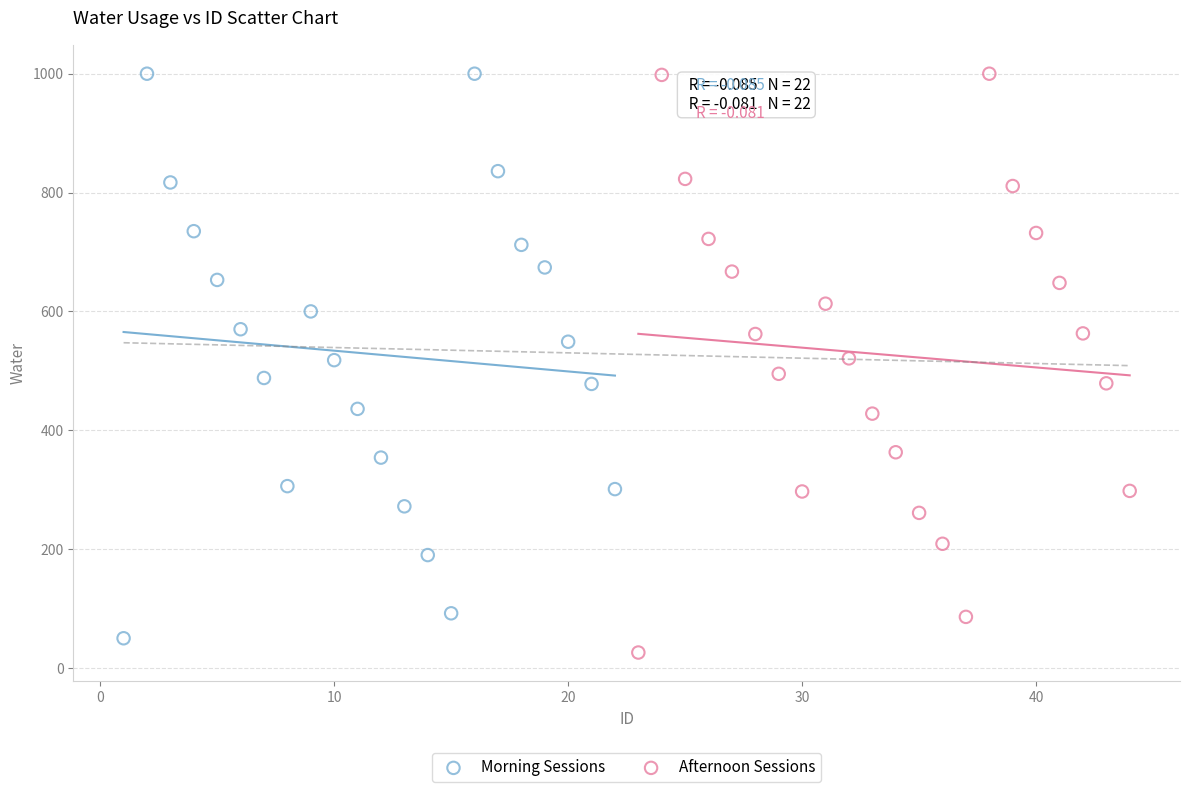

Which series has the largest Y range (max minus min)?

Afternoon Sessions